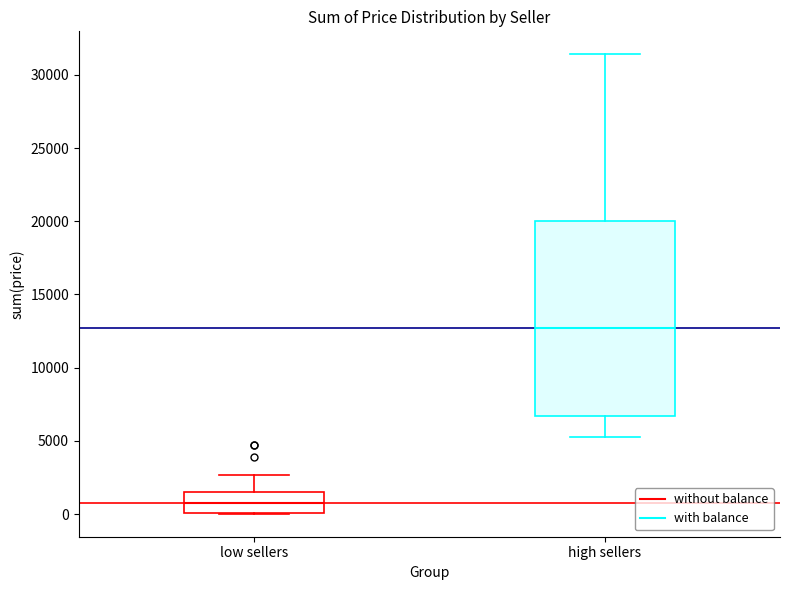

Where does the upper whisker of the box for high sellers end on the y-axis? The values are not printed on the chart, so give them approximately, as read against the axis.

31500